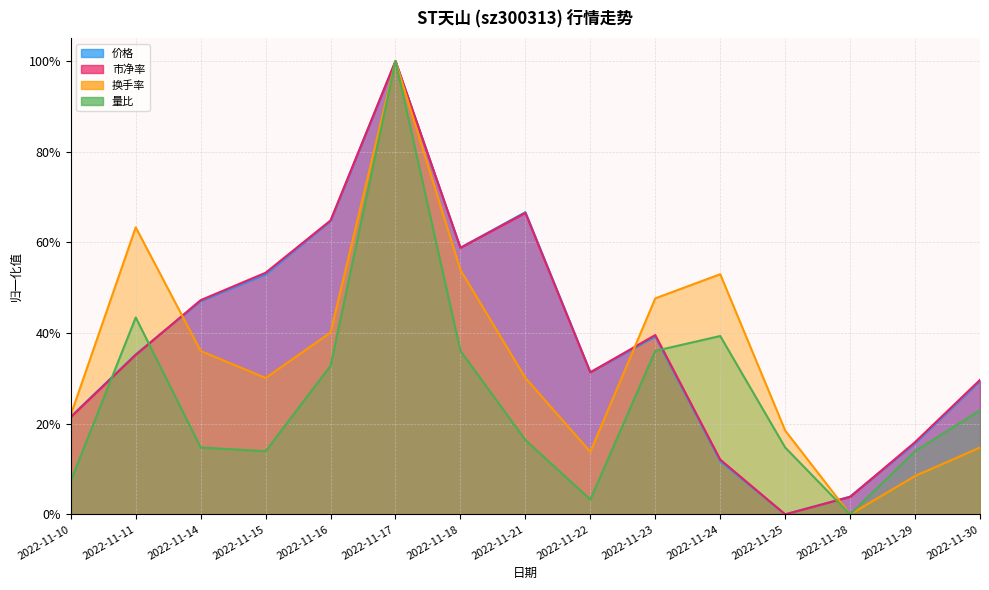

Where is 换手率 nearest to the value 0?

2022-11-28